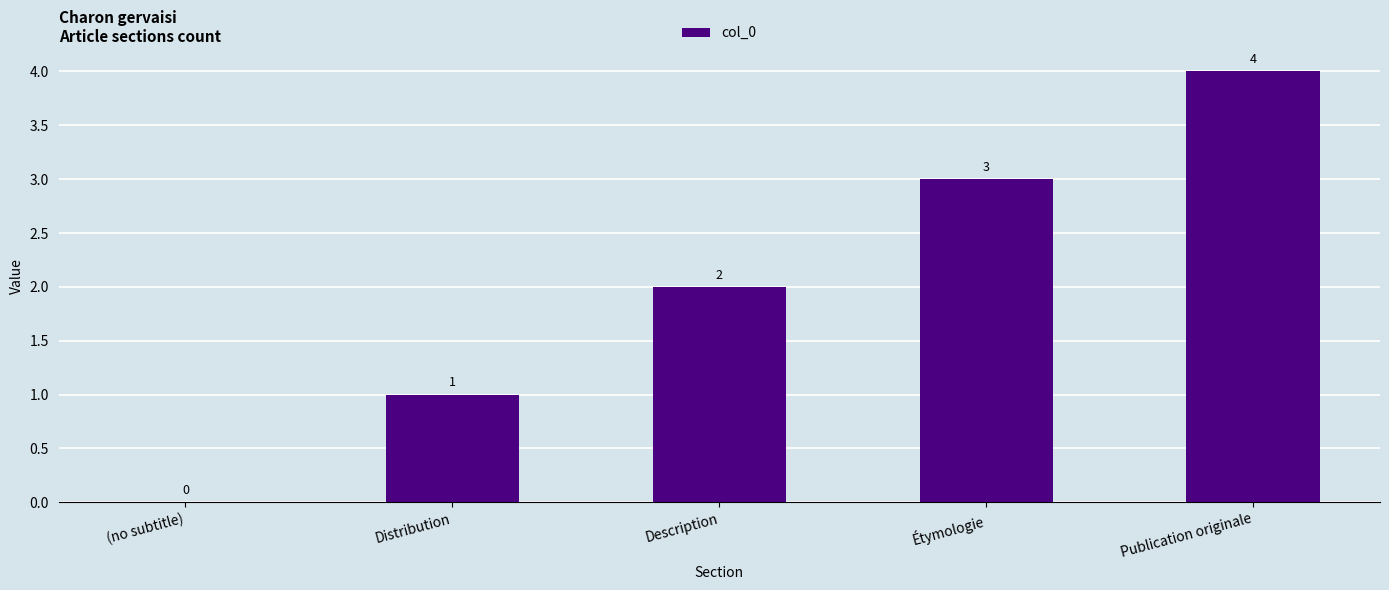

What is the maximum value shown in the chart?

4